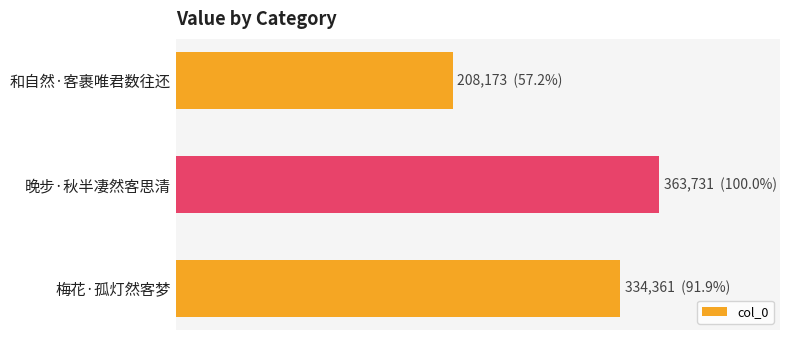

Does the chart contain any negative values?

No